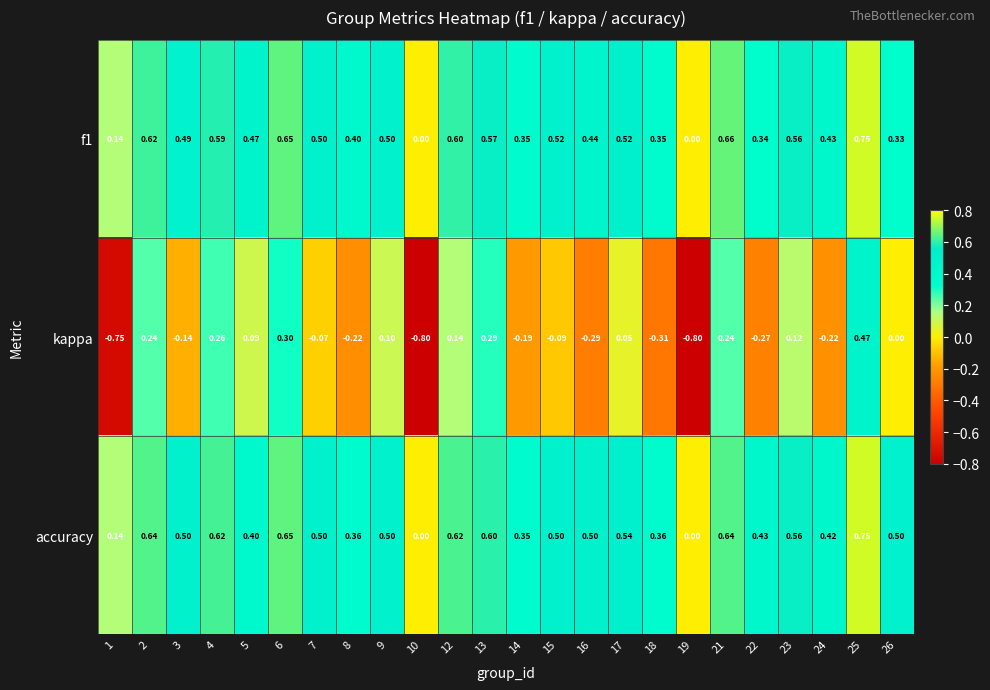

Which series has the widest spread of values?

kappa